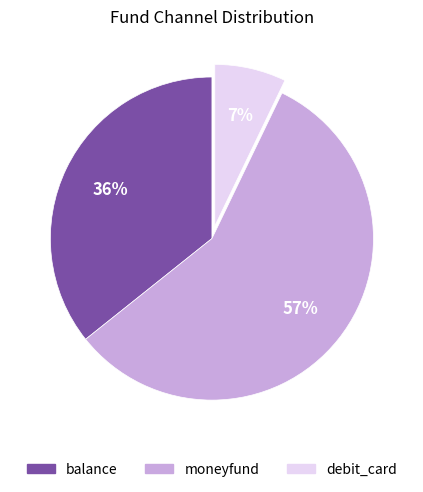

Which category has the smallest portion of the pie?

debit_card